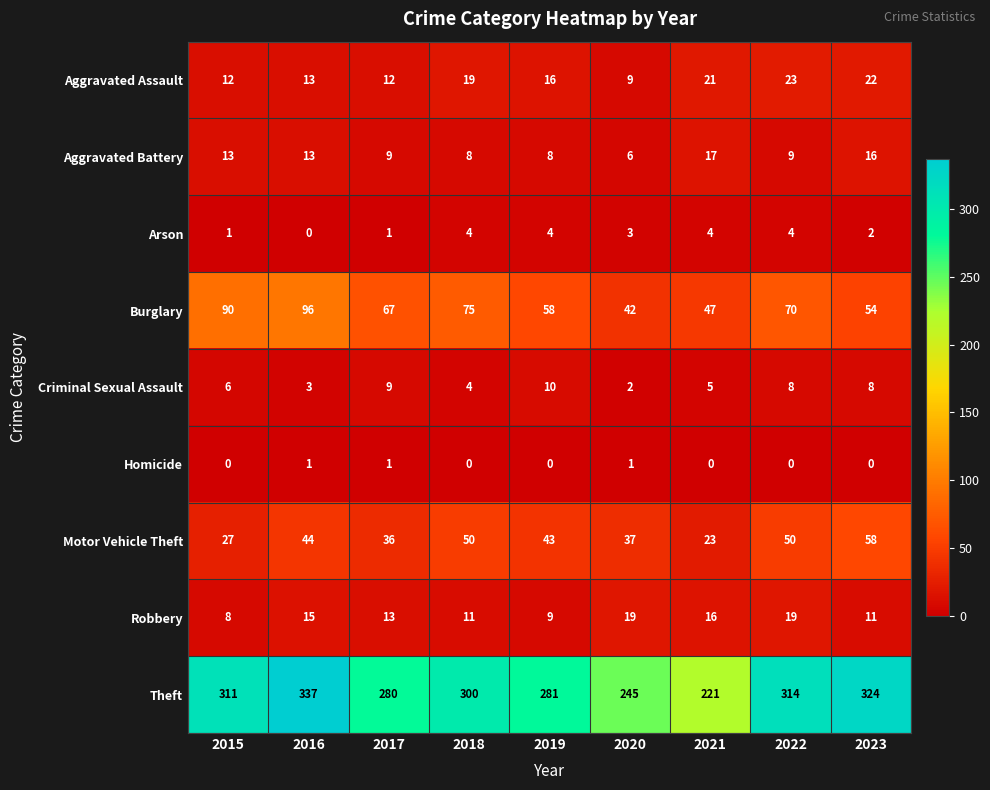

At which category does the chart reach its peak across all series?

2016